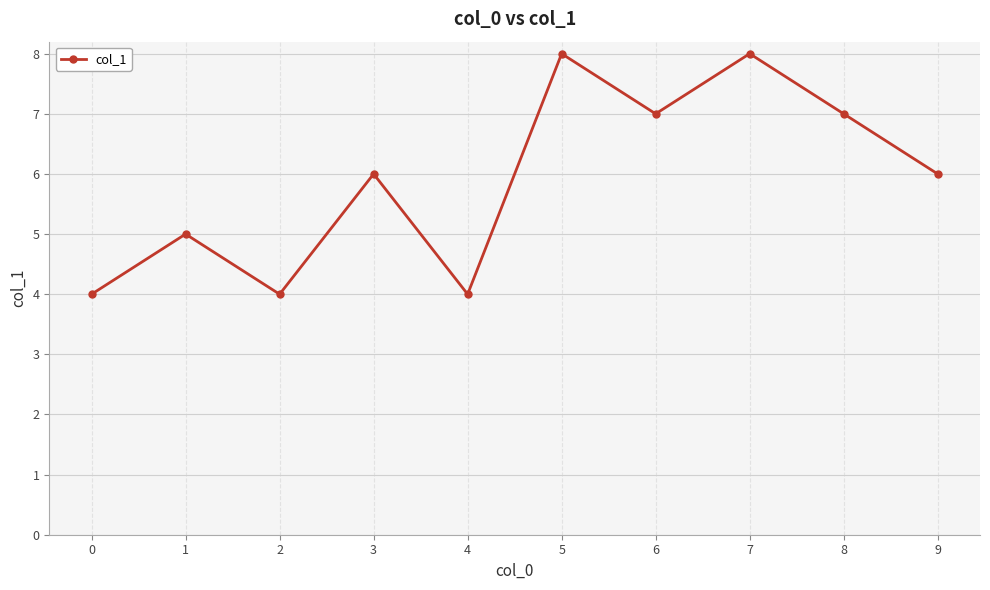

The value at 4 is 4. True or false?

True